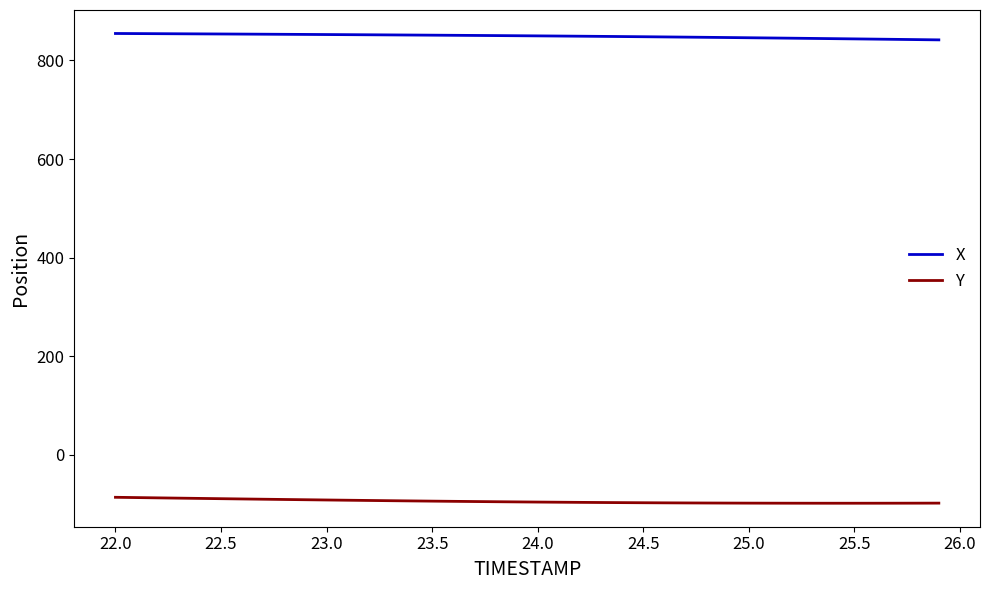

What is the minimum value for X?

841.8